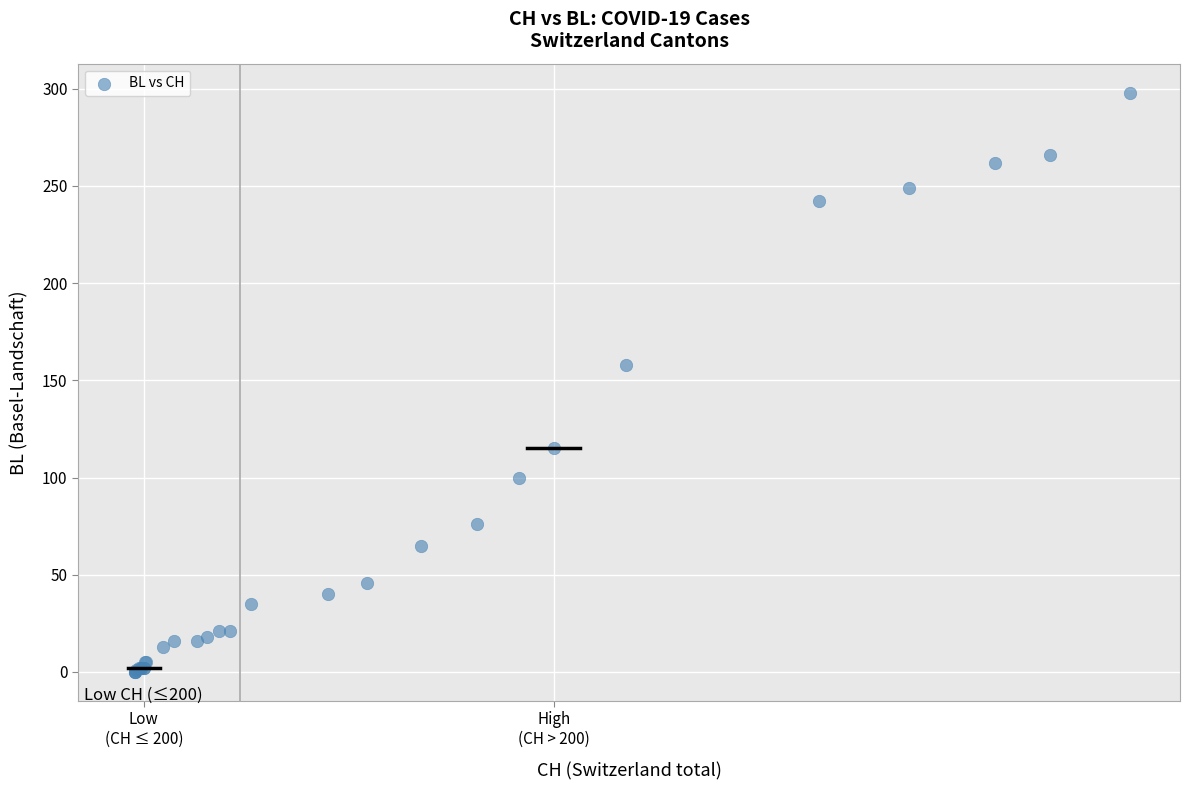

What Y value in the scatter plot is closest to 149?

158